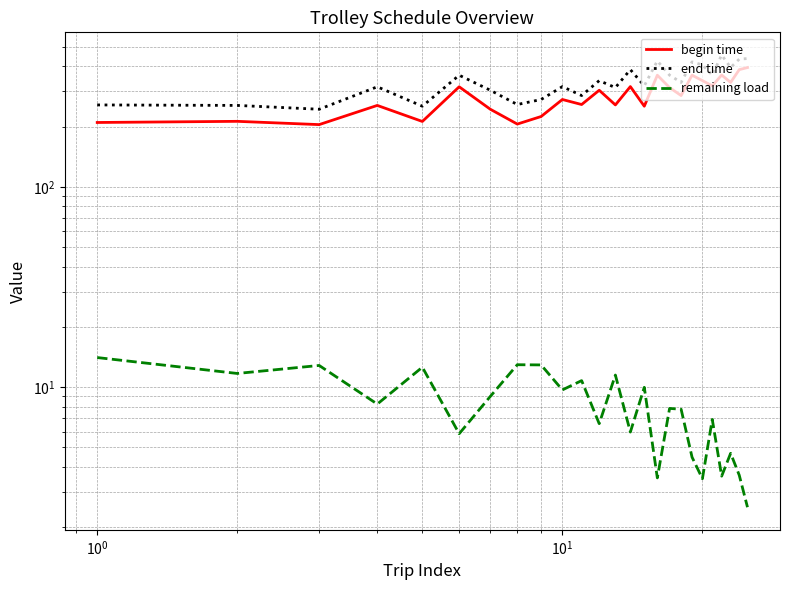

What is the greatest value displayed?

455.2